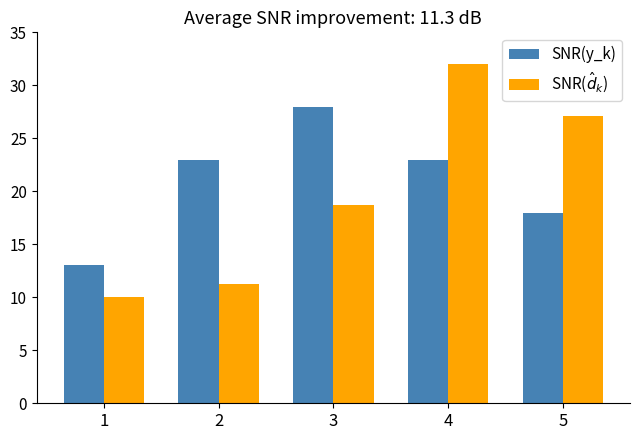

How many bars are there in each group?

2